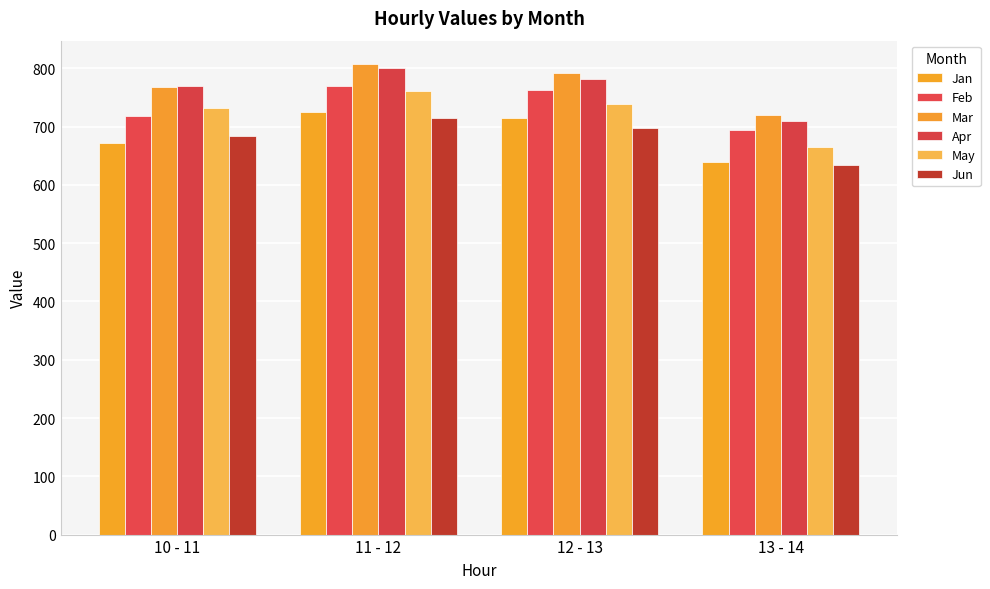

What is the total value across all series at 13 - 14?

4061.3